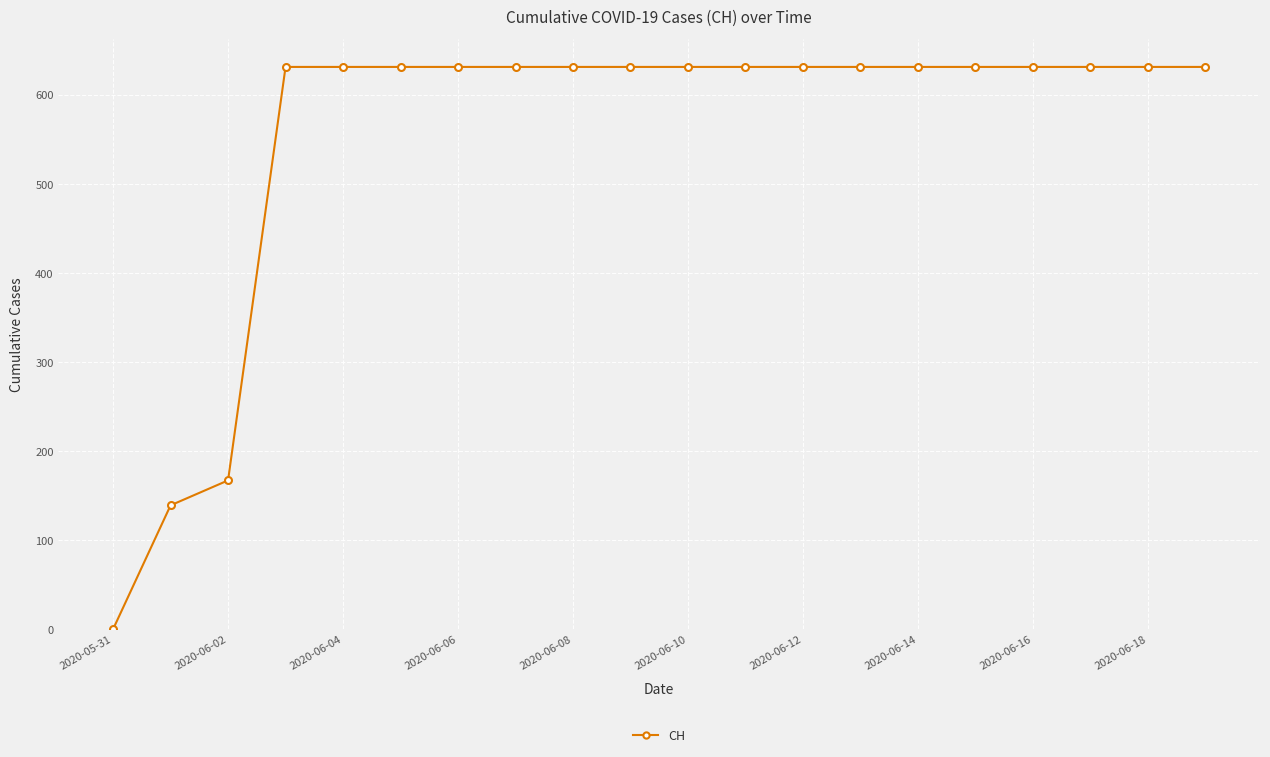

What is the sum of all values?

11033